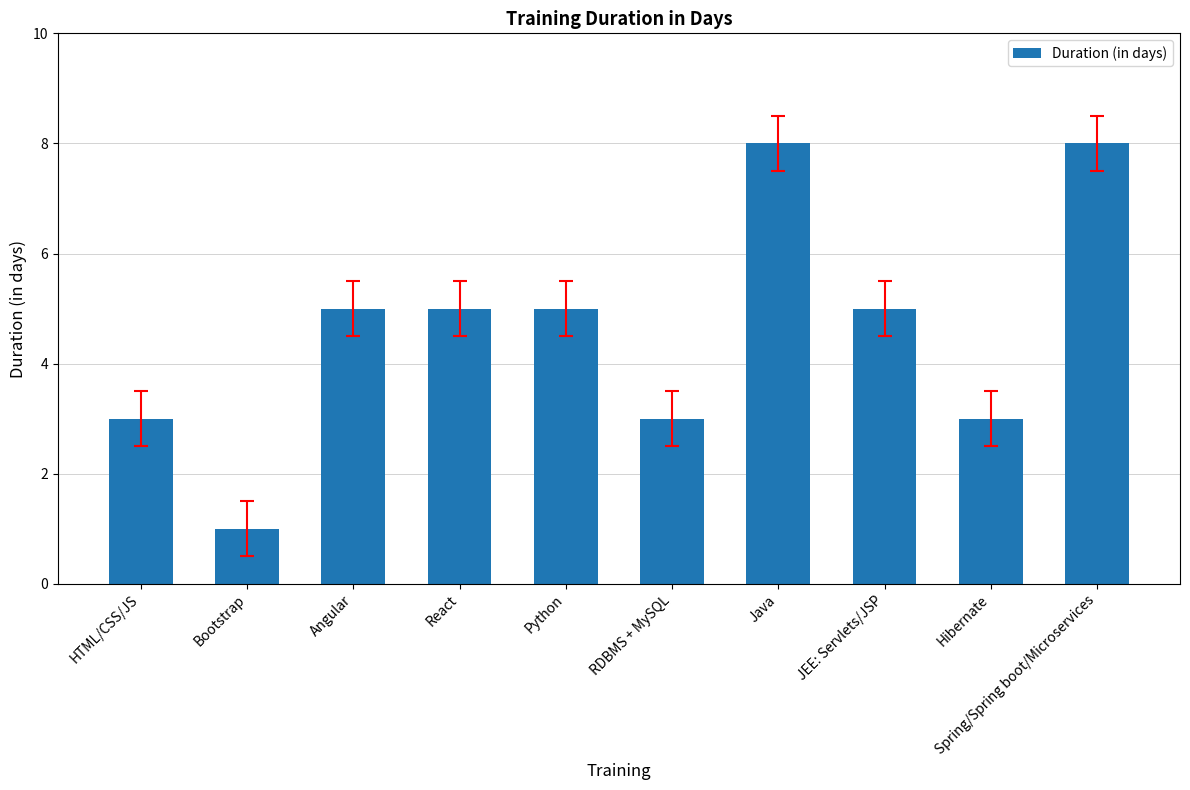

What is the difference between the second highest and second lowest values?

5